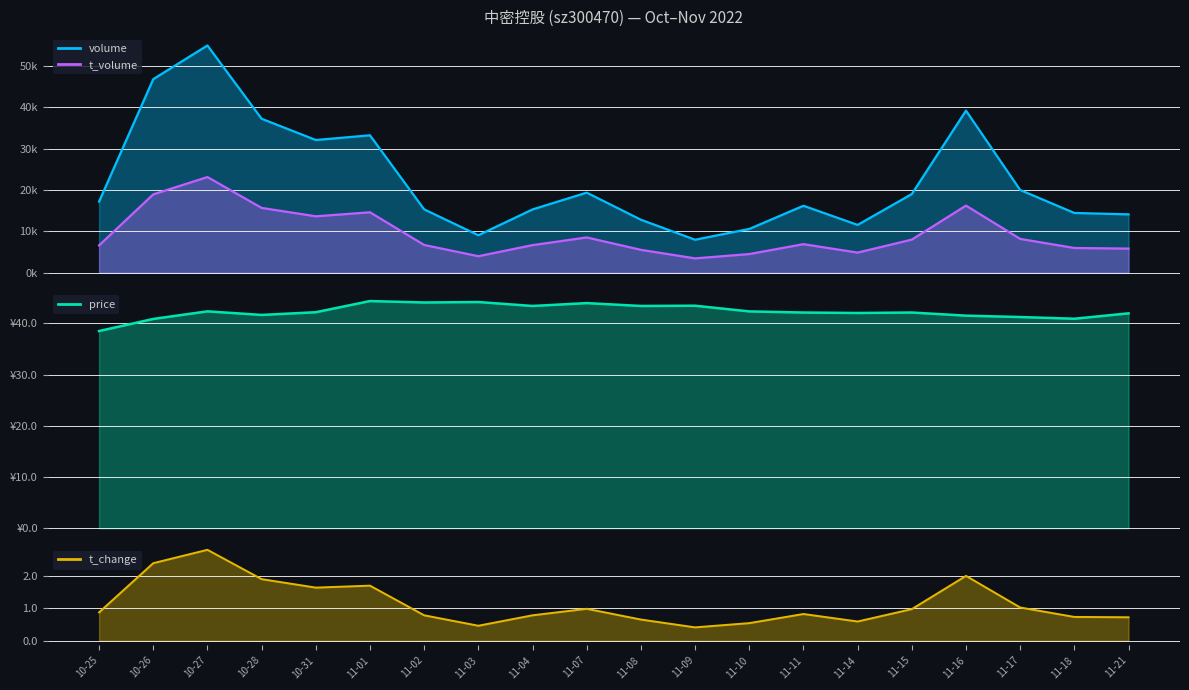

True or false: volume has more than 1 points higher than both neighbors.

True